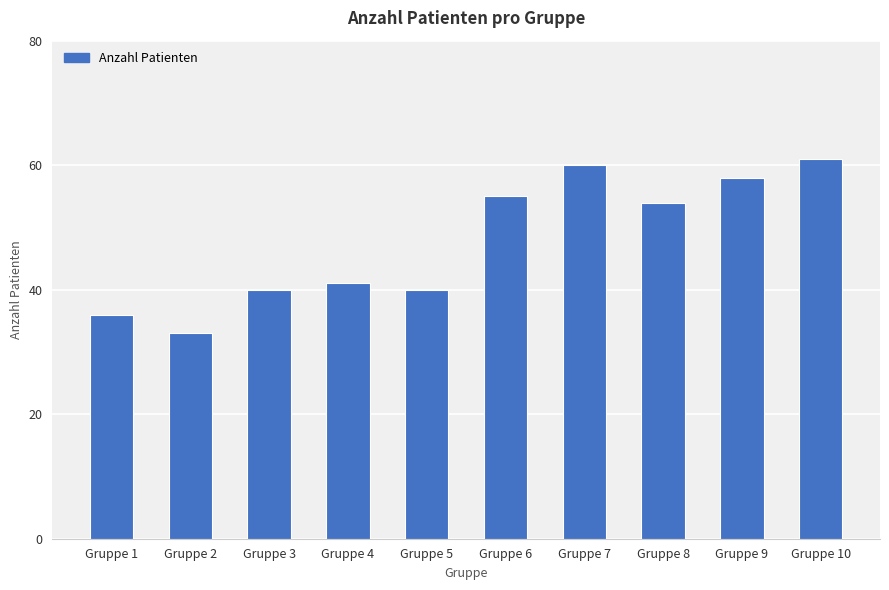

Is it true that the value at Gruppe 7 is 84?

False